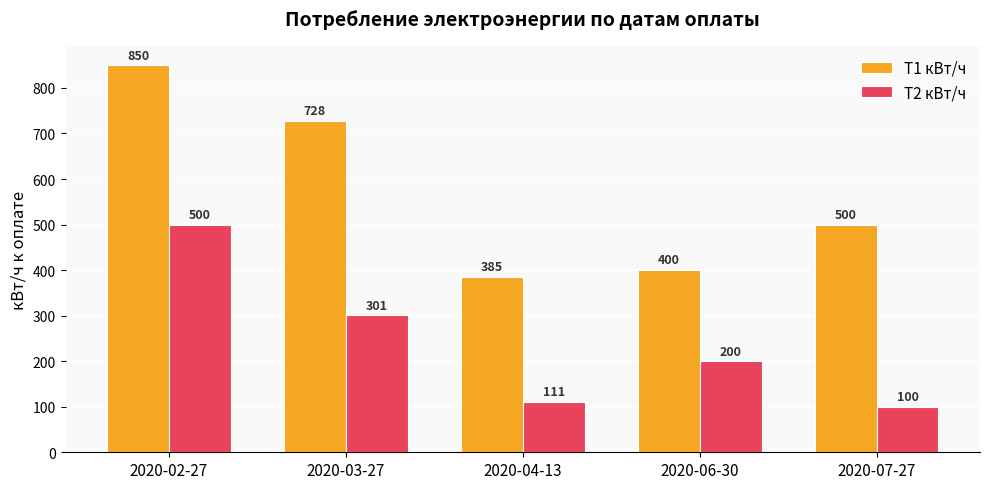

At how many categories does at least one series exceed 810?

1